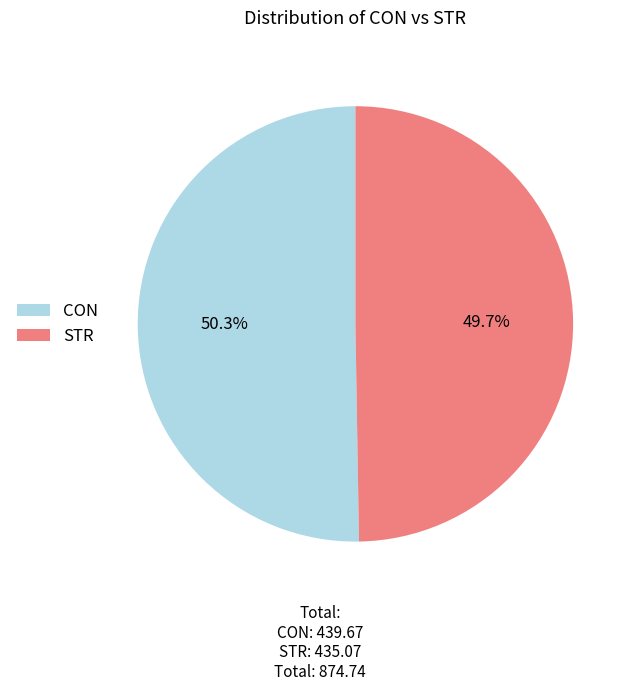

What is the largest slice in the pie chart?

CON